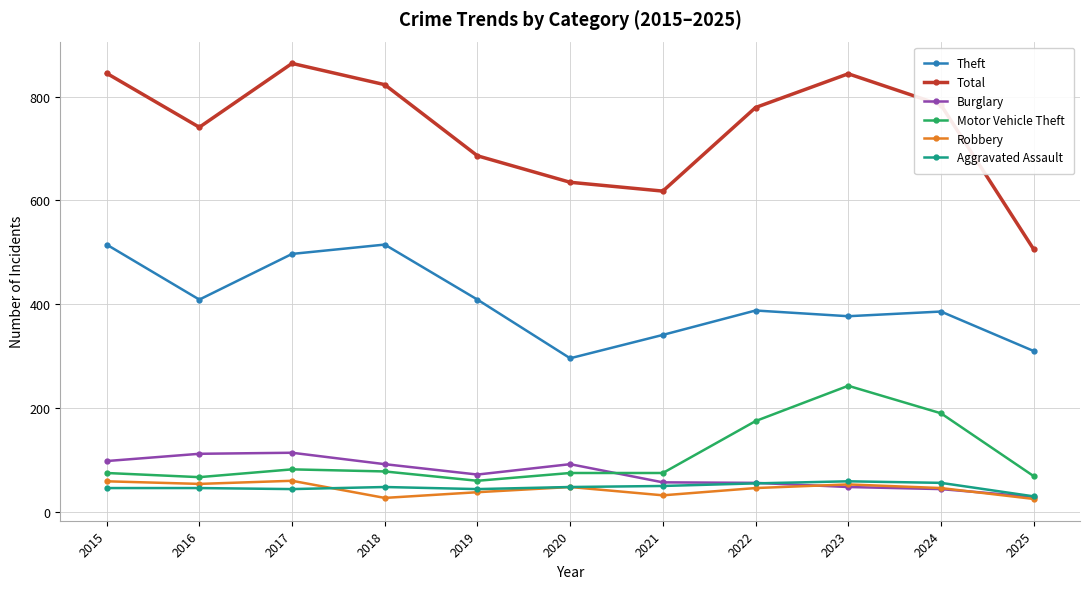

True or false: Total has a value of 741 at 2016.

True